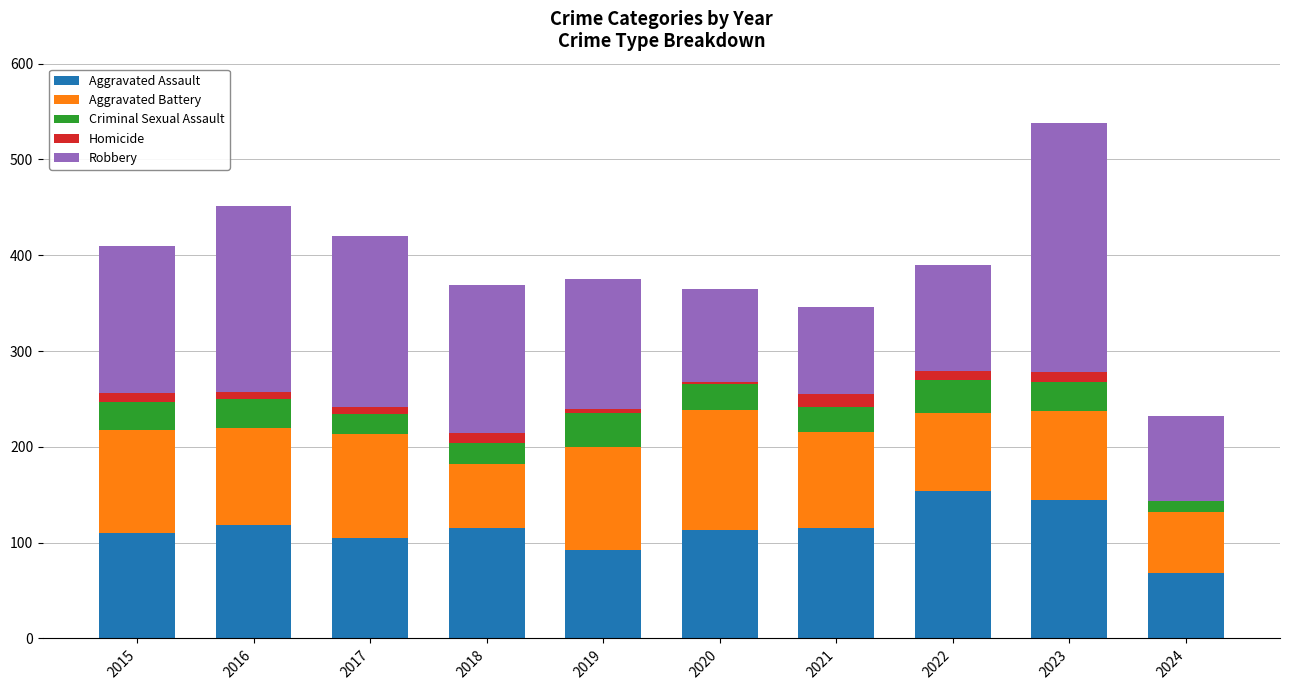

True or false: Aggravated Assault has a value of 122 at 2024.

False